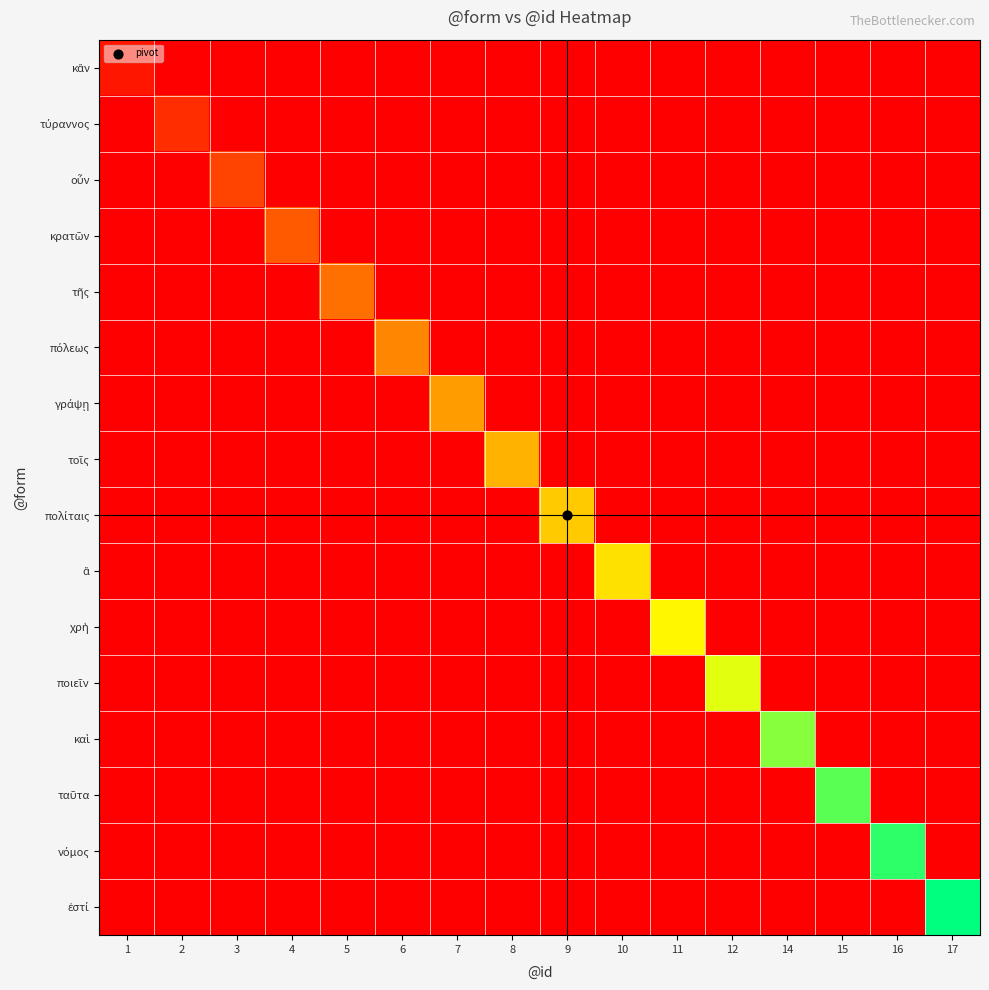

Rank the series at 14 from highest to lowest value.

καὶ, κἂν, τύραννος, οὖν, κρατῶν, τῆς, πόλεως, γράψῃ, τοῖς, πολίταις, ἃ, χρὴ, ποιεῖν, ταῦτα, νόμος, ἐστί